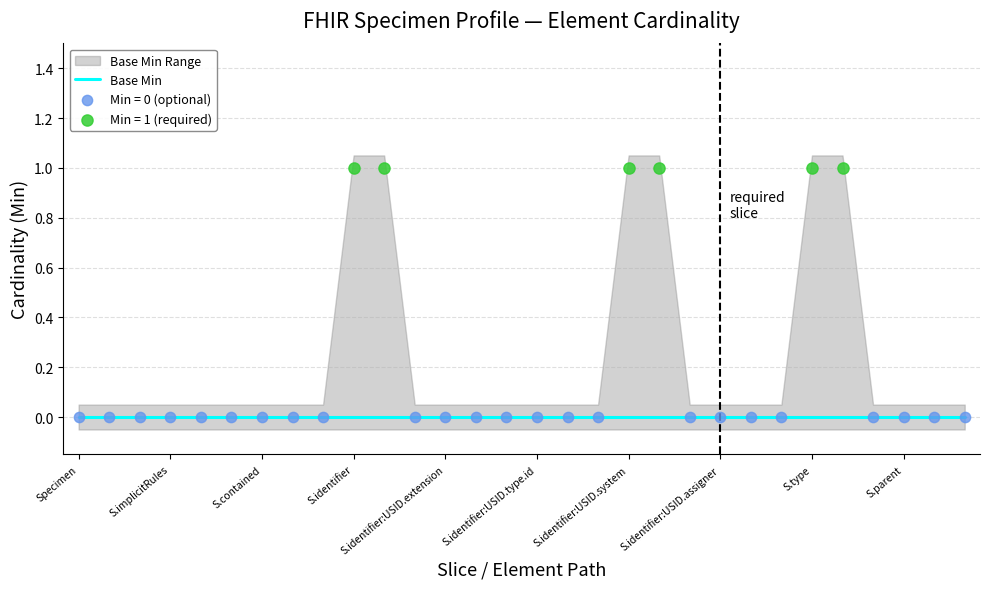

Which series contains the lowest Y value?

Base Min